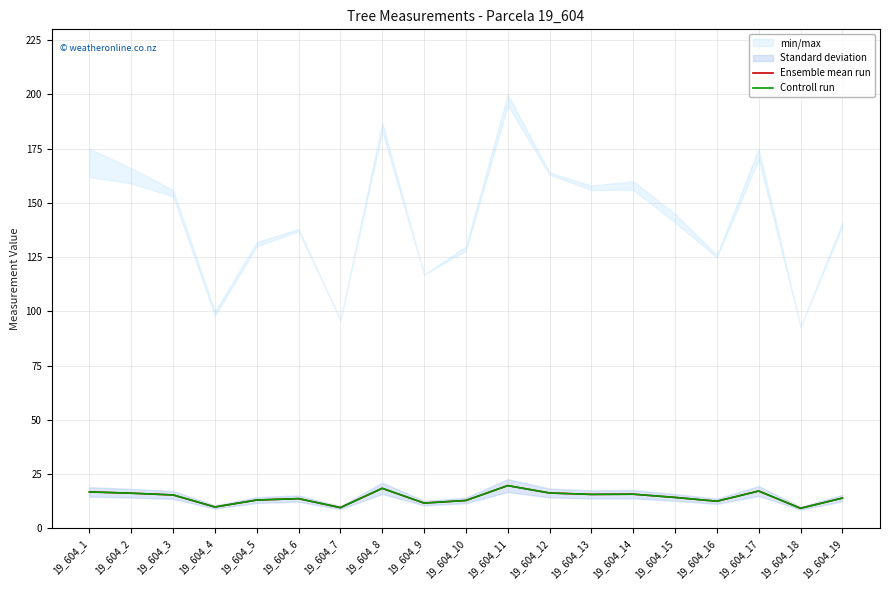

True or false: Controll run and Ensemble mean run cross at least once.

False